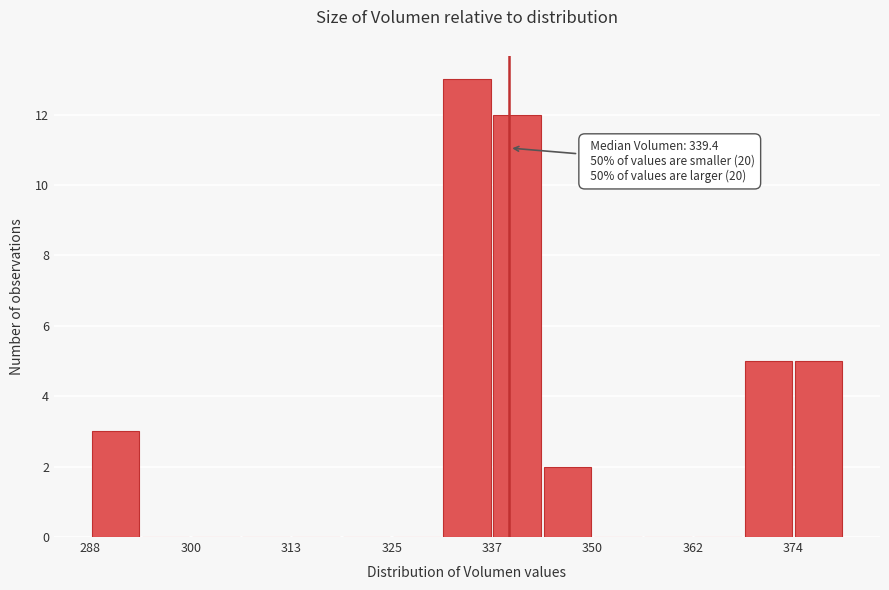

Read against the x-axis, roughly where is the centre of the tallest bar?

334